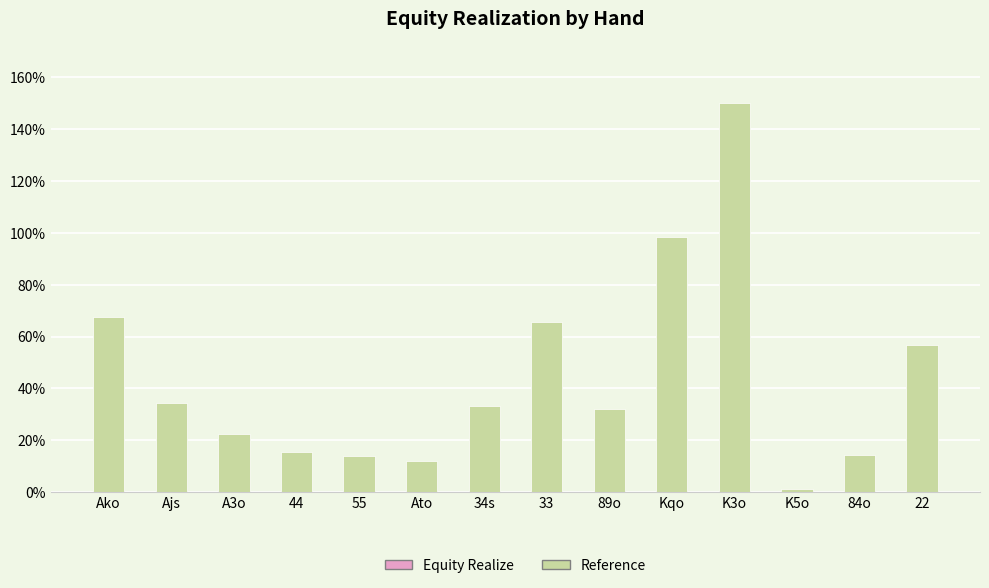

Are the bars horizontal?

No